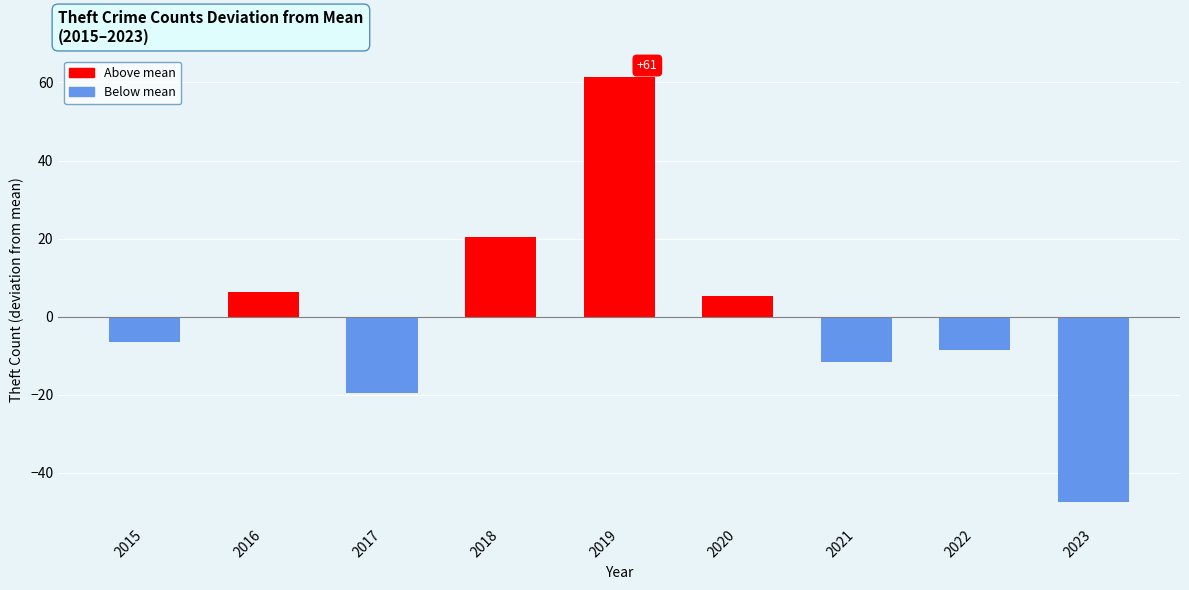

True or false: the data shows 13.6 at 2018.

False